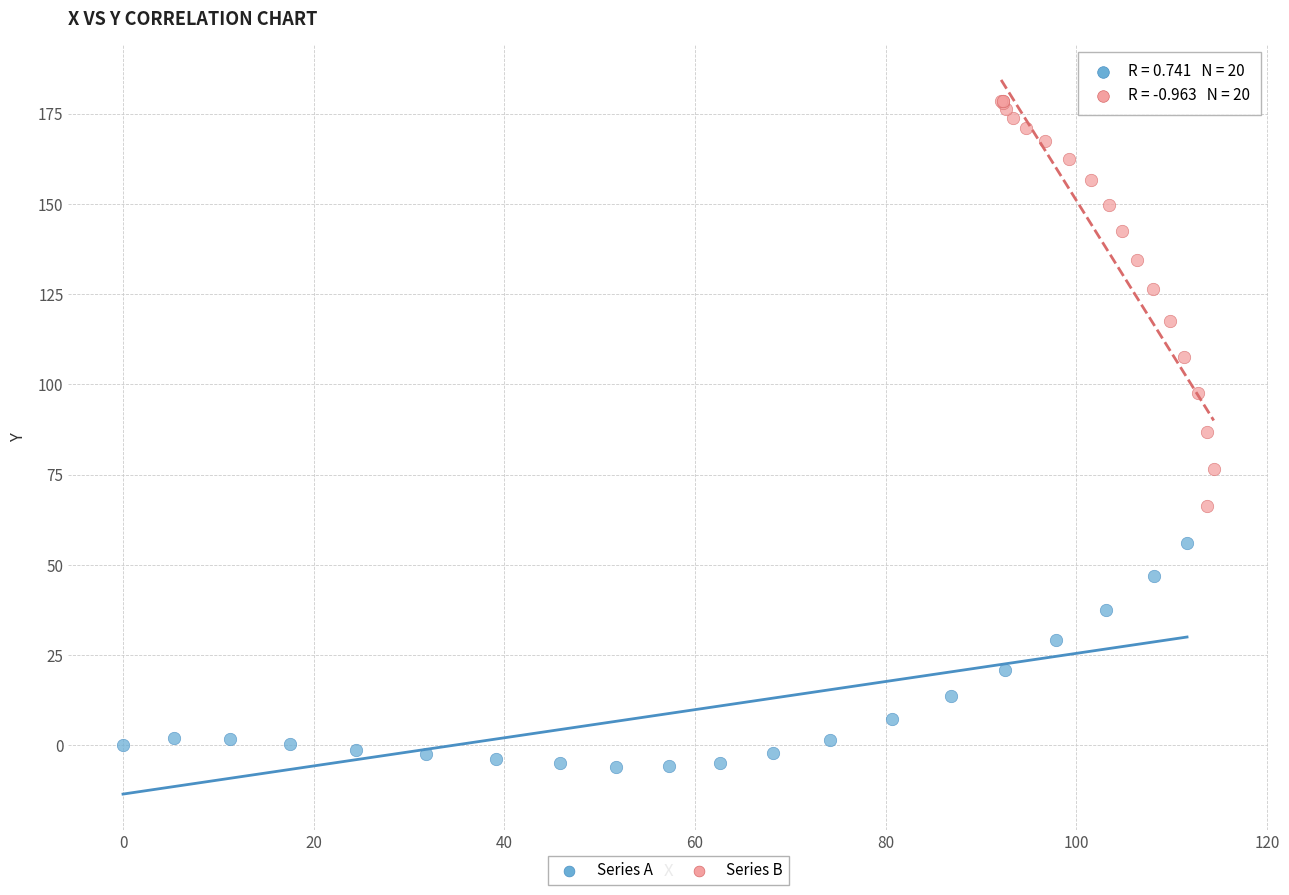

Which series has the largest Y range (max minus min)?

Series B